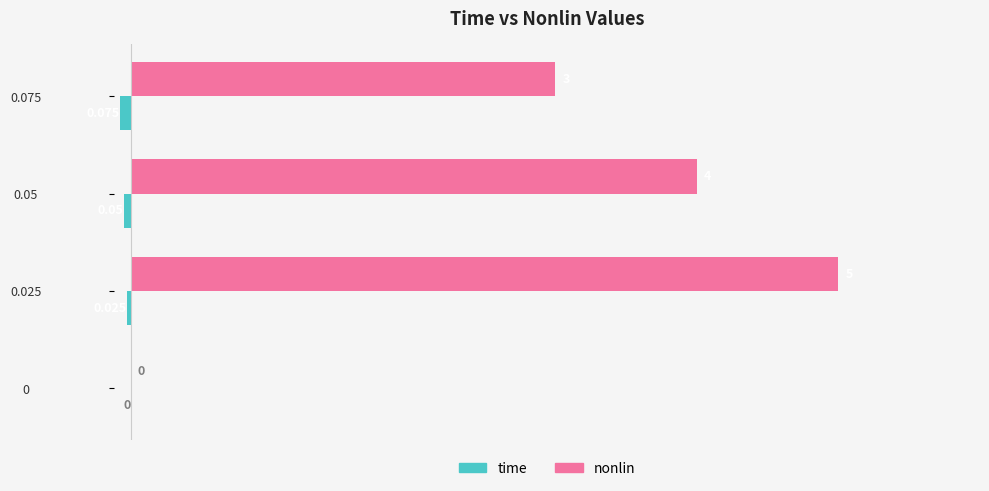

Between 0.025 and 0.05, which series saw the biggest shift?

nonlin